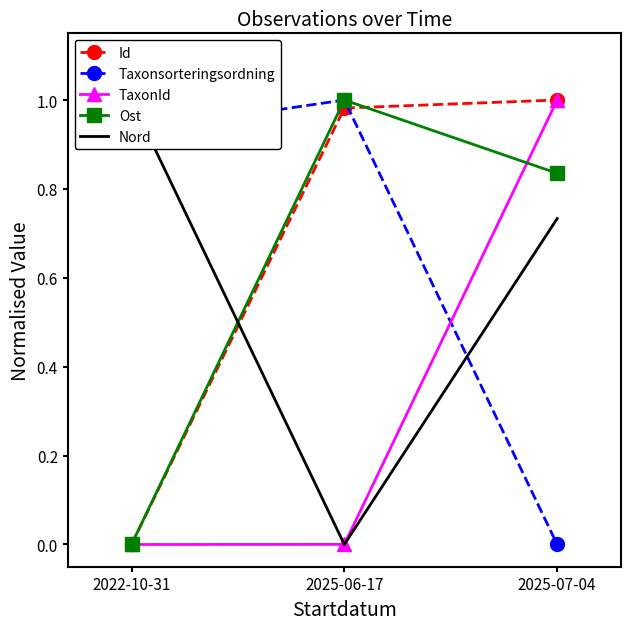

At which label is Ost closest to 0?

2022-10-31